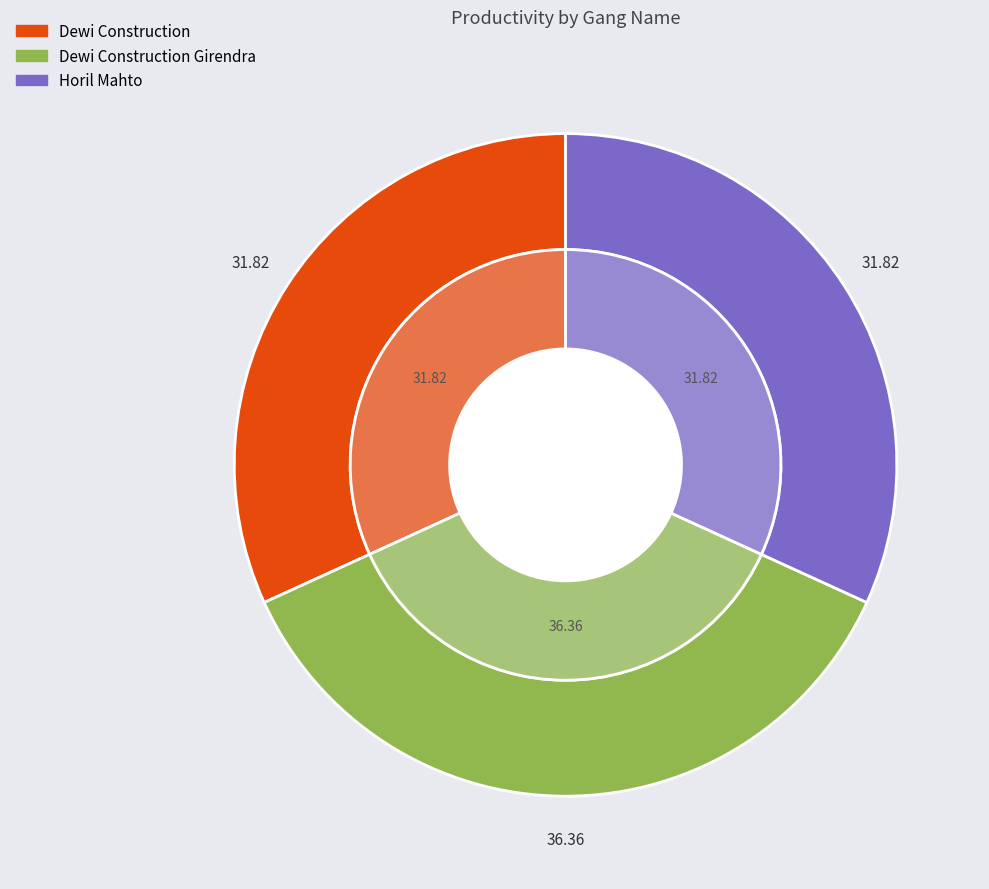

What percentage do Dewi Construction Girendra and Dewi Construction together represent?

68.2%